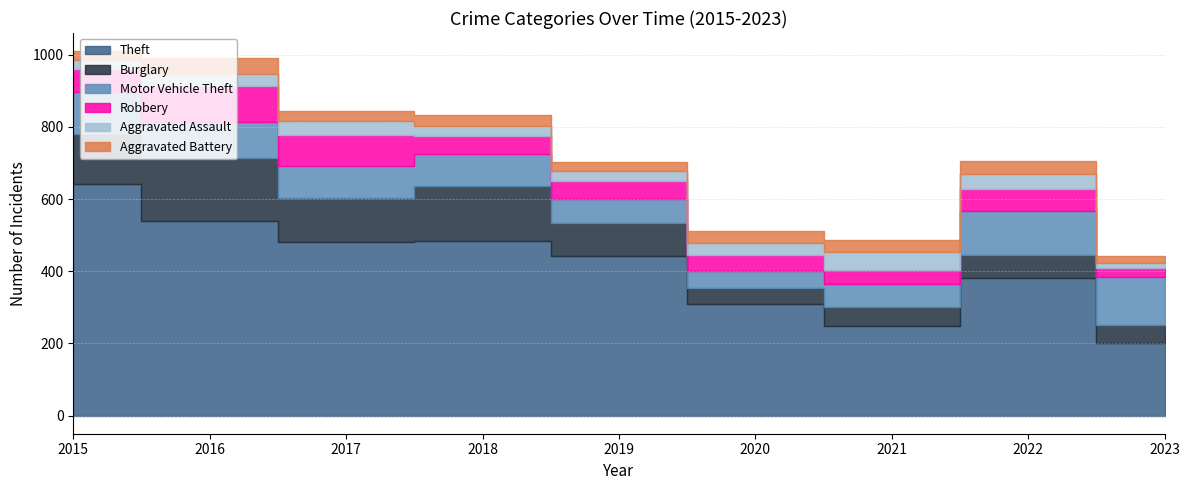

What is the difference between the highest and lowest values at 2022?

344